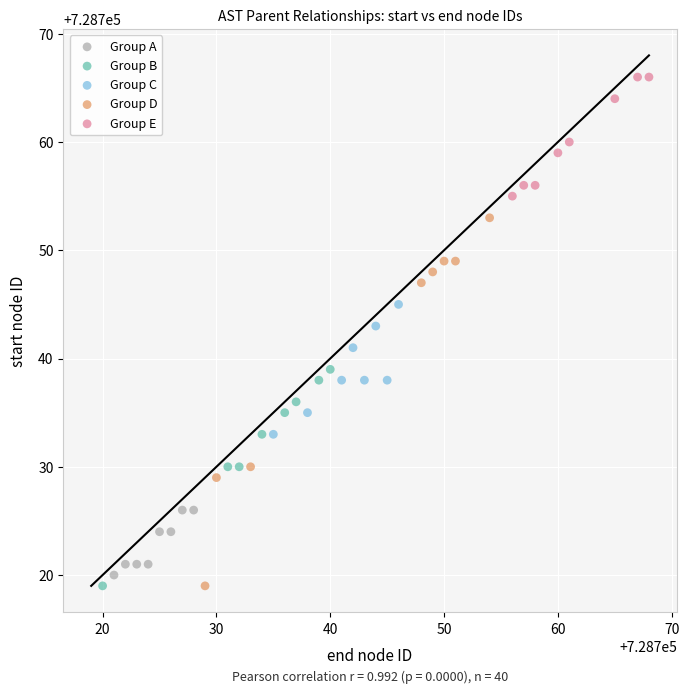

Which series has the largest Y range (max minus min)?

Group D